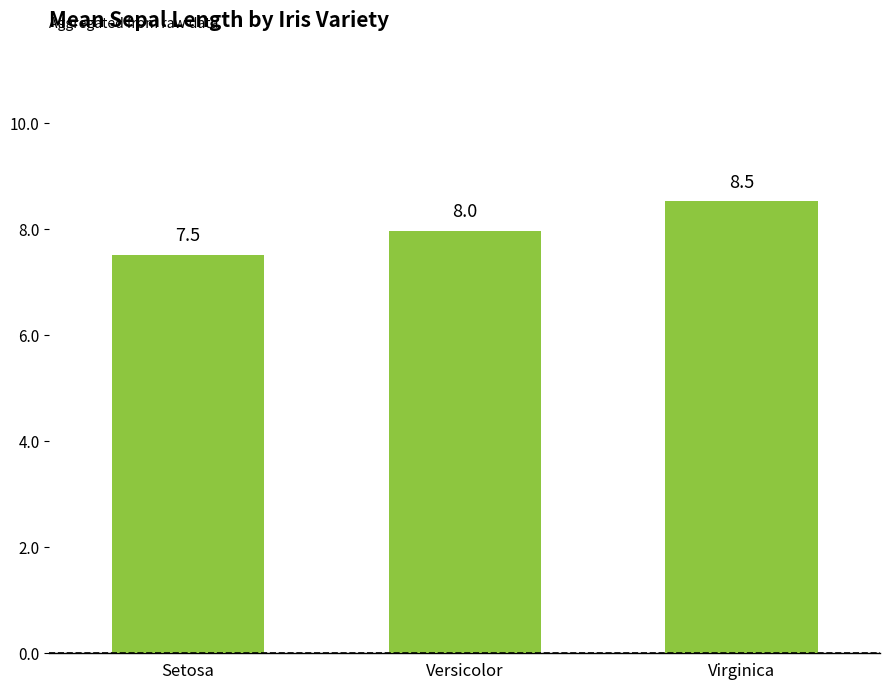

Does the chart contain any negative values?

No